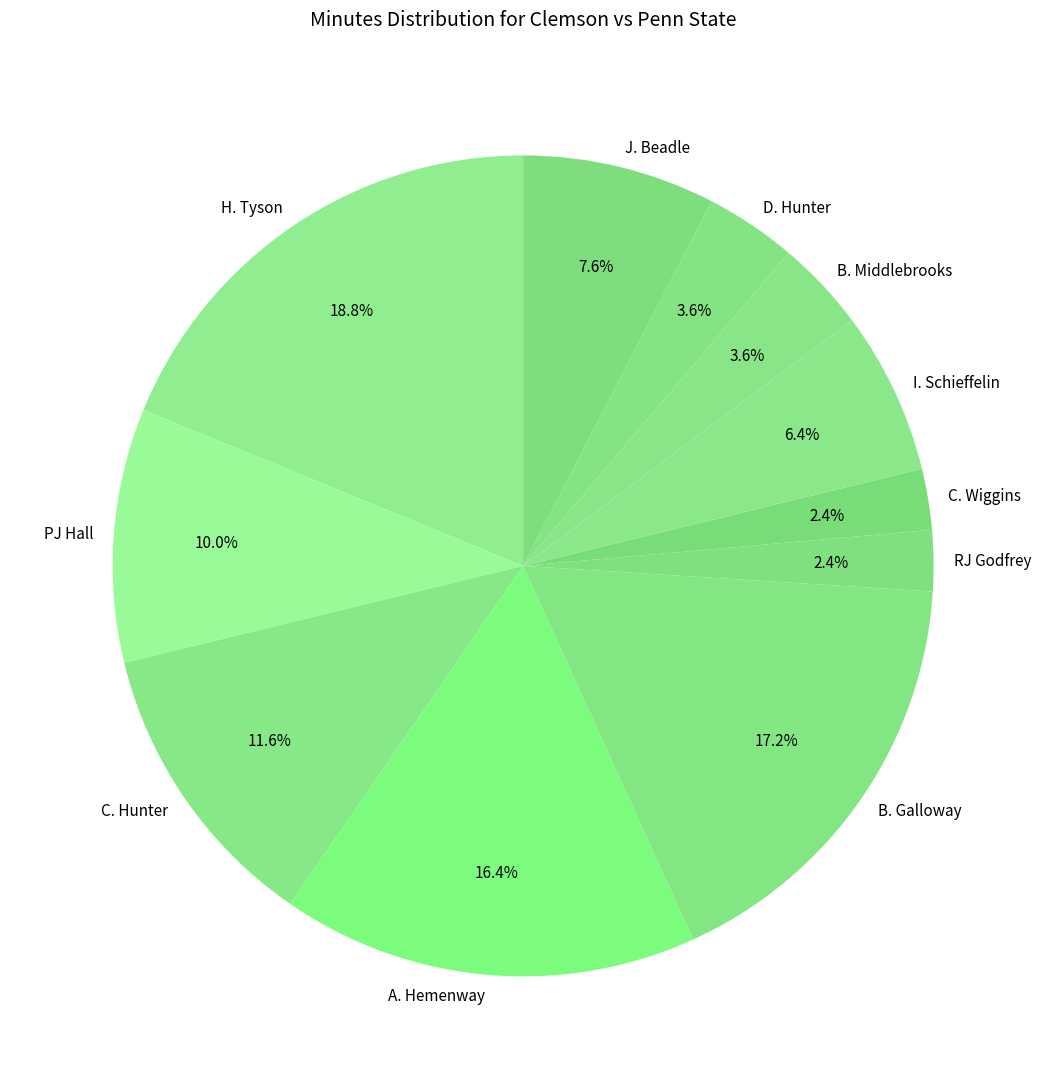

Which has a higher value, PJ Hall or B. Galloway?

B. Galloway